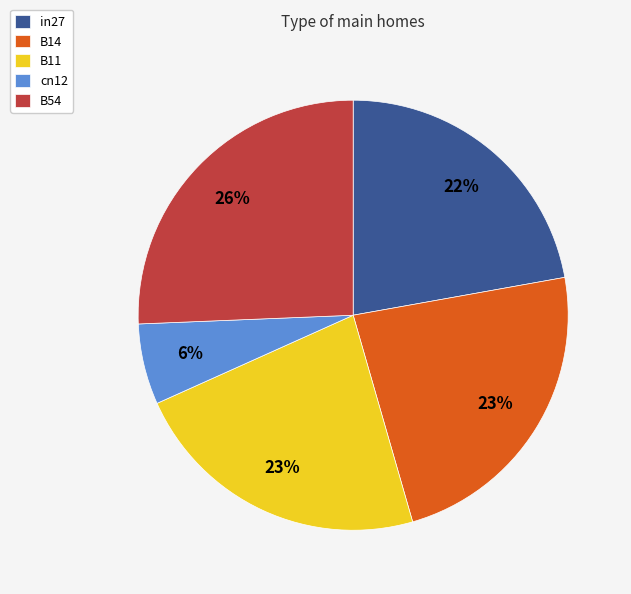

To the nearest percent, what is the difference between the largest and smallest slice percentages?

20%